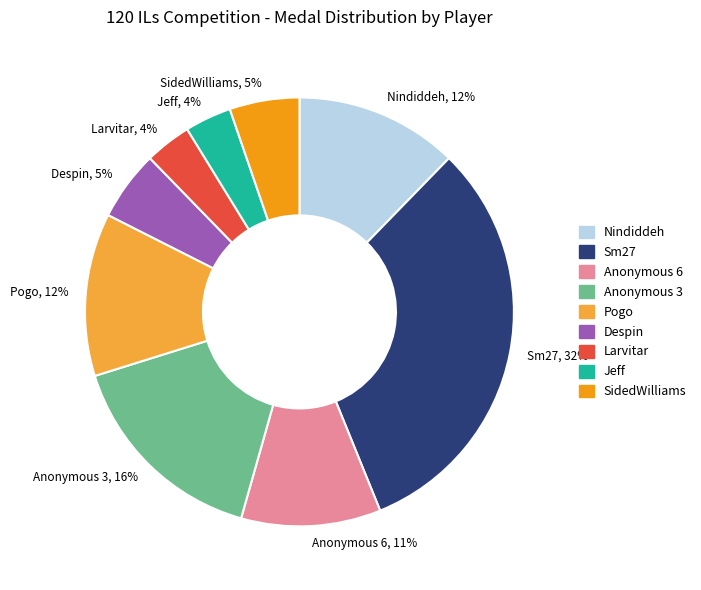

To the nearest percent, what percentage of the pie is Nindiddeh?

12%